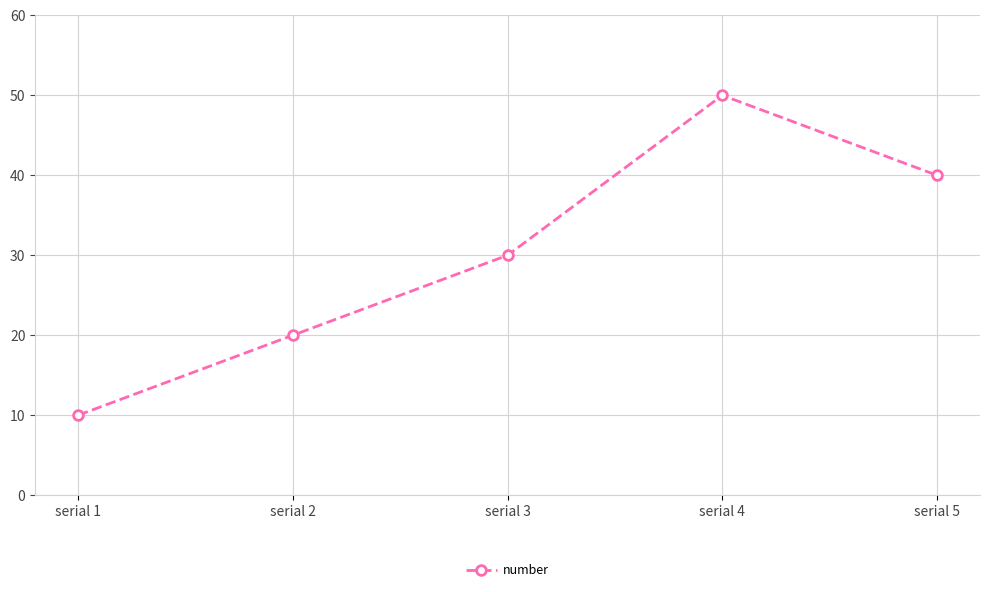

Read the value at serial 1.

10